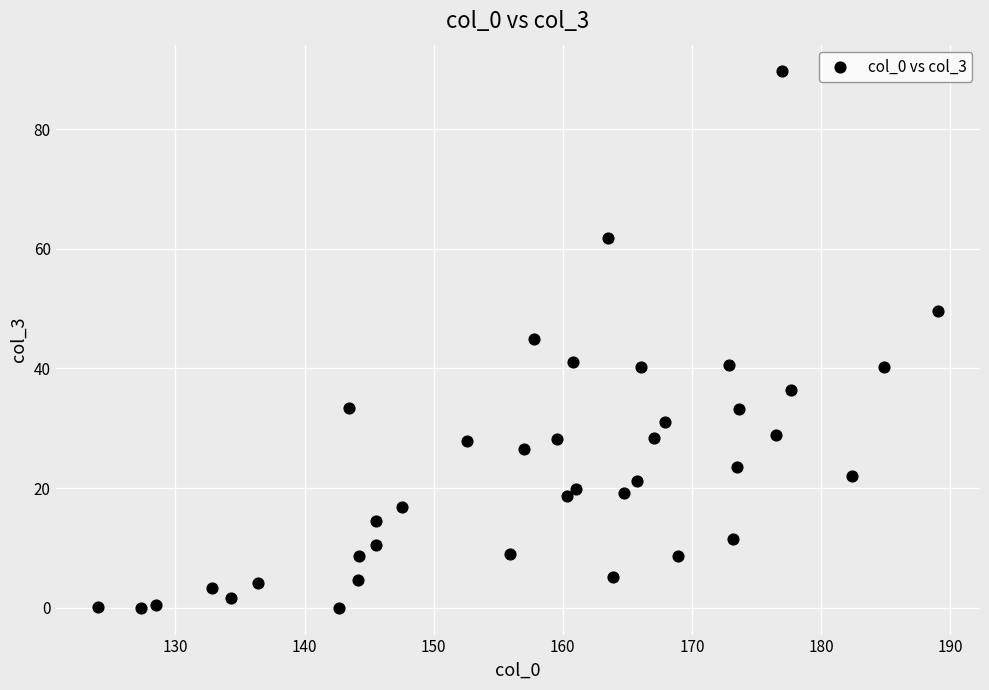

What is the range of X values (max minus min)?

65.1